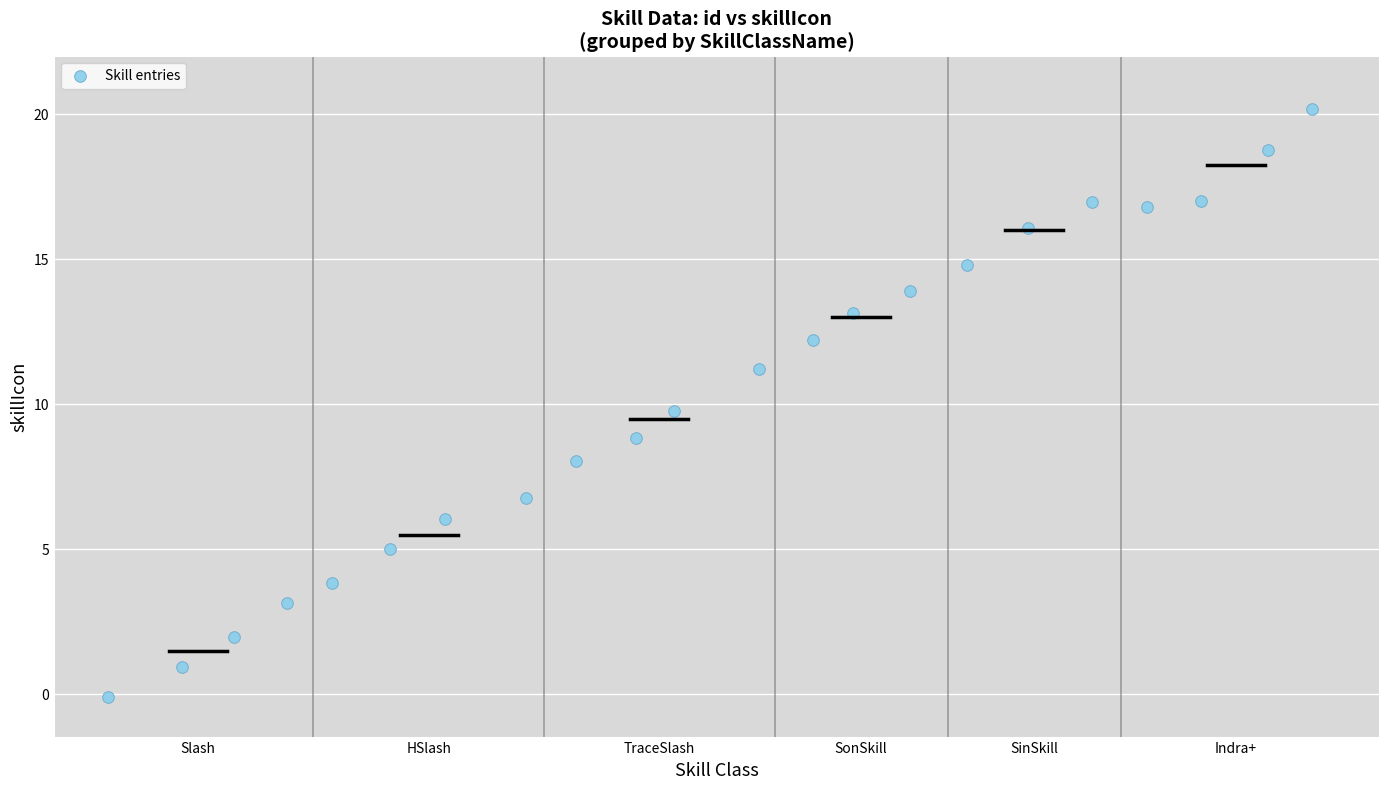

What is the range of X values (max minus min)?

20.9